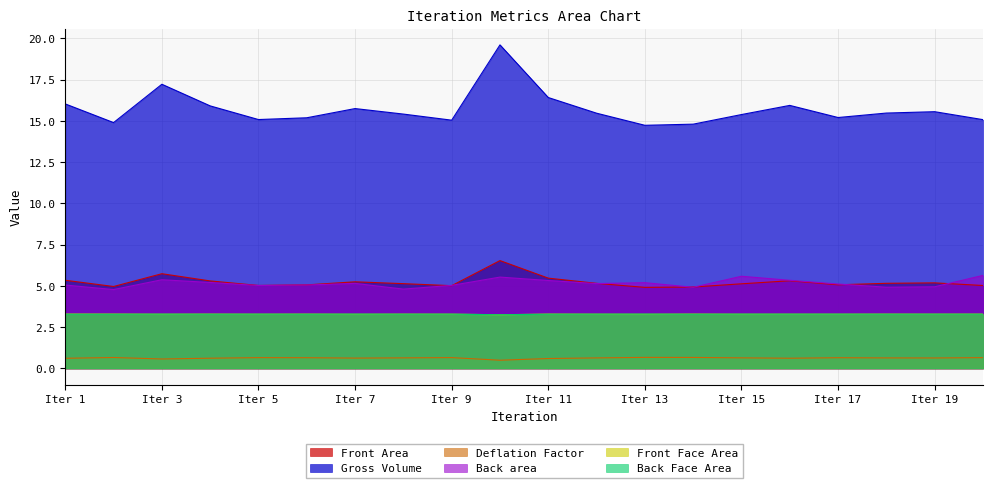

The Front Face Area series shows 1.9 at Iter 7. True or false?

False